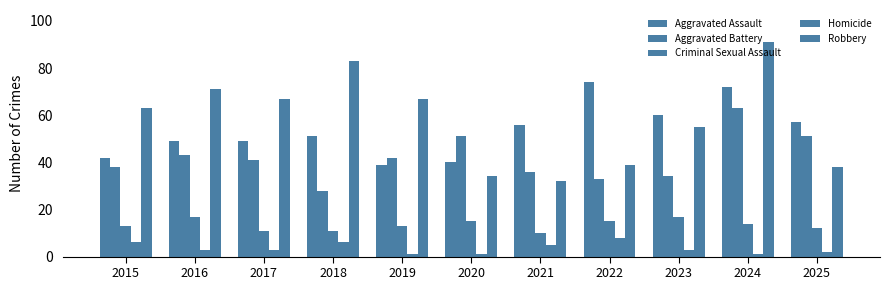

What is the value of the Criminal Sexual Assault bar at the 11th from the left?

12